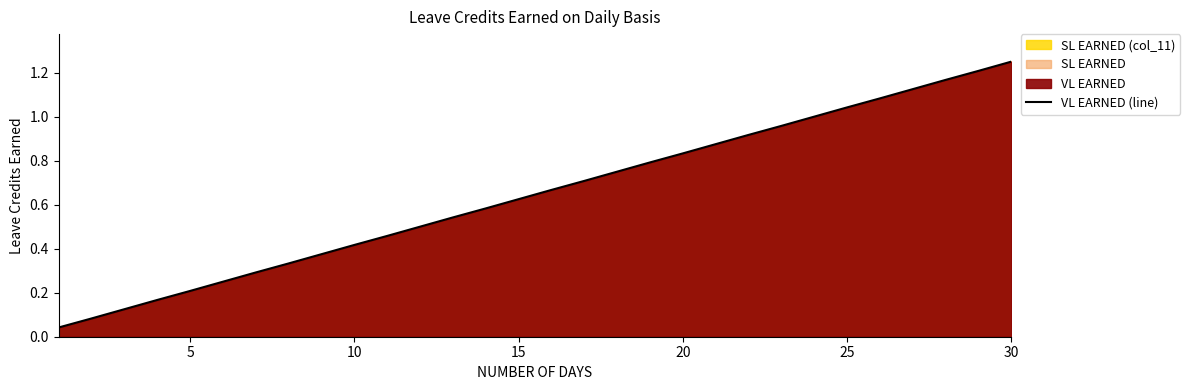

What is the difference between the values at 10 and 15?

0.2